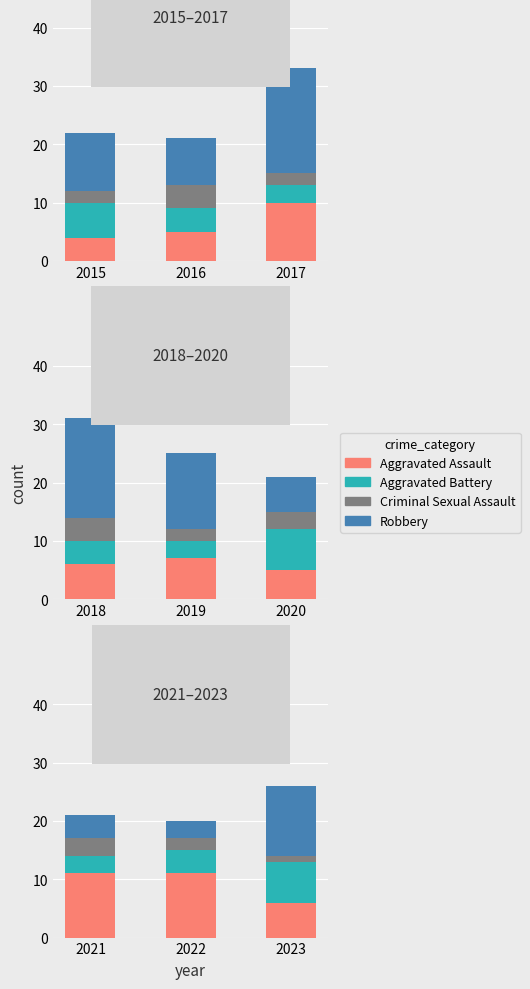

Between 2021 and 2023, which series saw the biggest shift?

Robbery